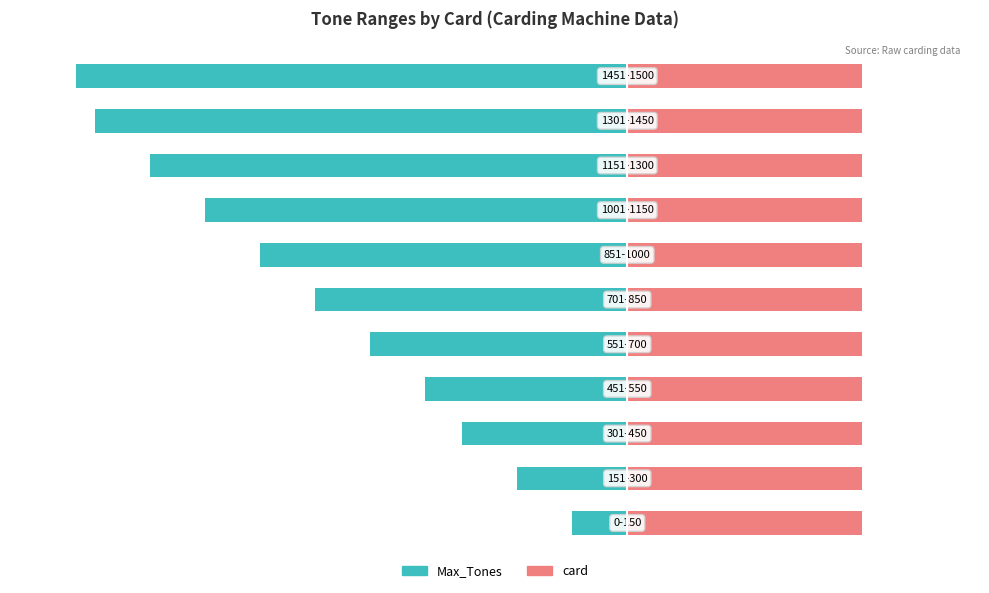

Which series has the largest range (max minus min)?

Max_Tones